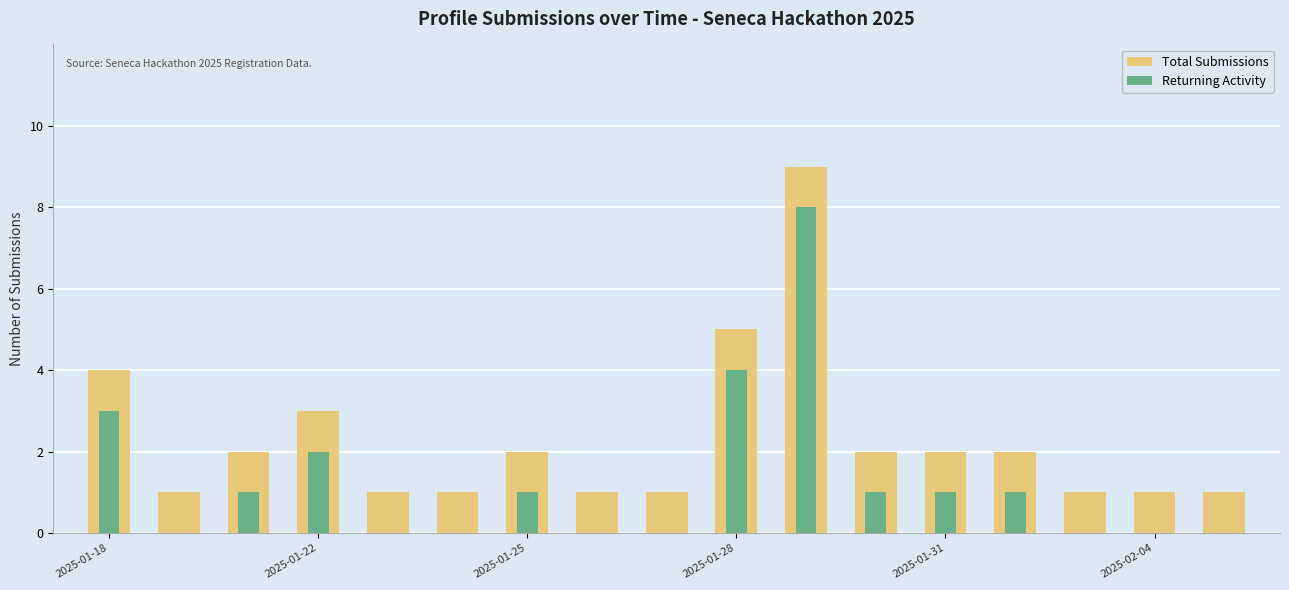

Where does the Total Submissions series first go above 2?

2025-01-18